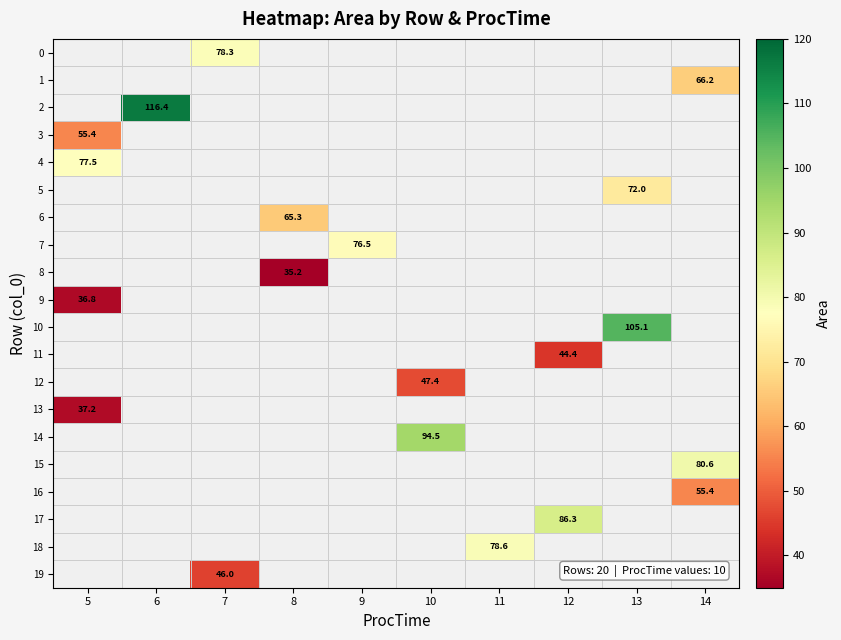

Rank the categories by 3 value from highest to lowest.

5, 6, 7, 8, 9, 10, 11, 12, 13, 14